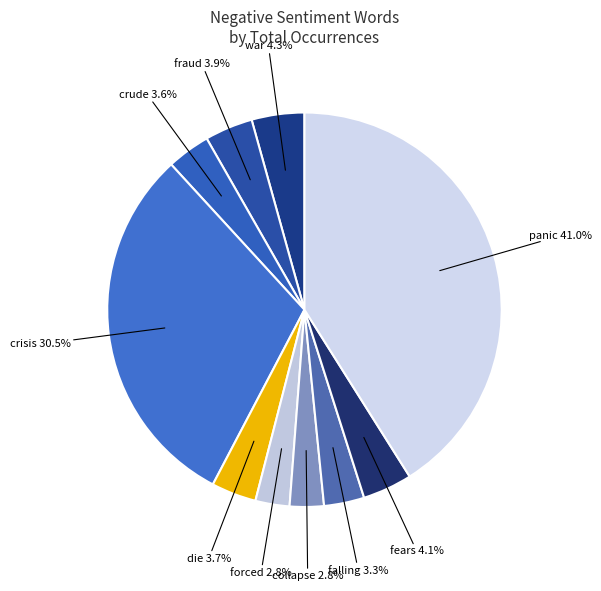

Count the number of slices in the pie.

10